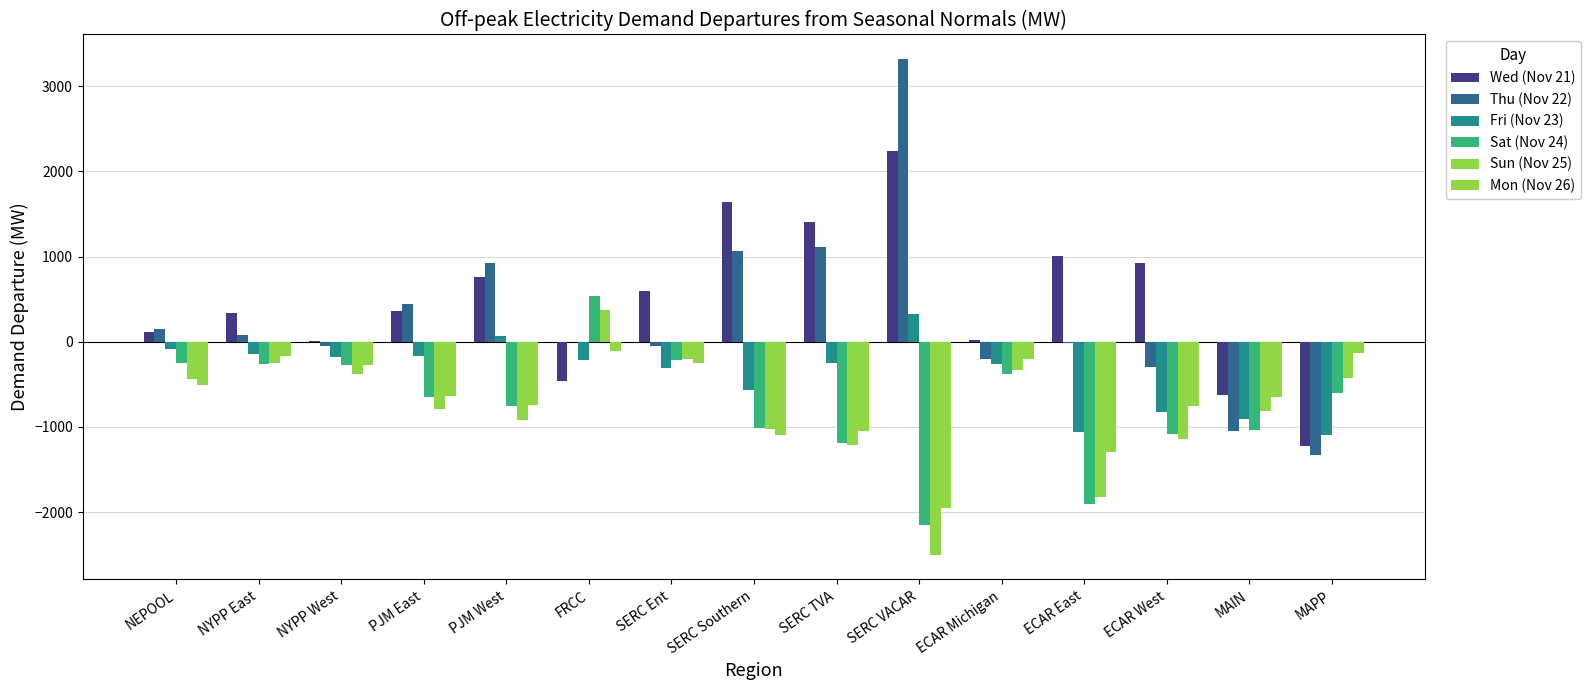

At which label is Thu (Nov 22) closest to 993?

PJM West